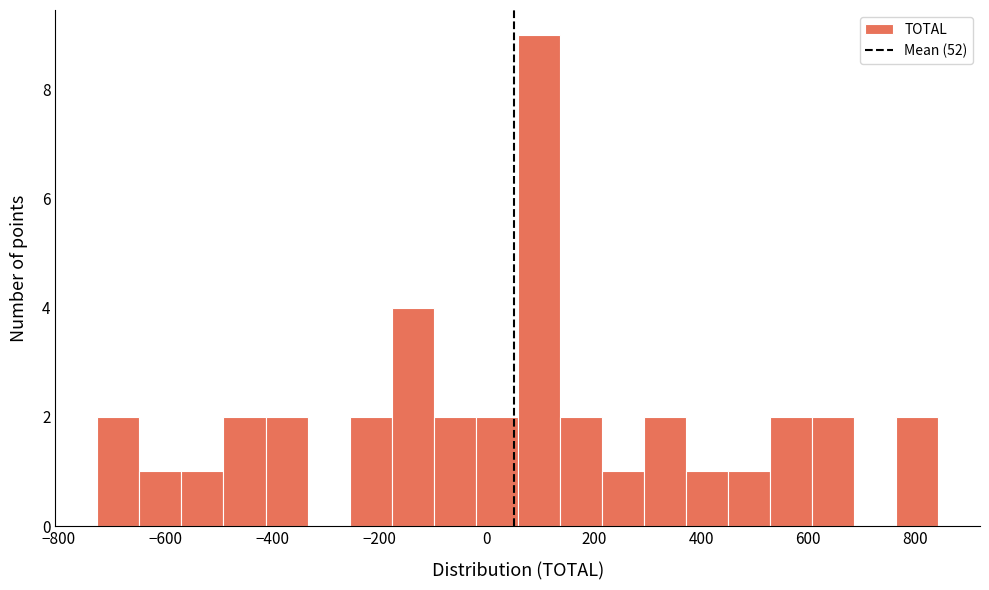

Around what value on the x-axis is the tallest bar? Give the approximate position of its centre, as read against the axis.

100